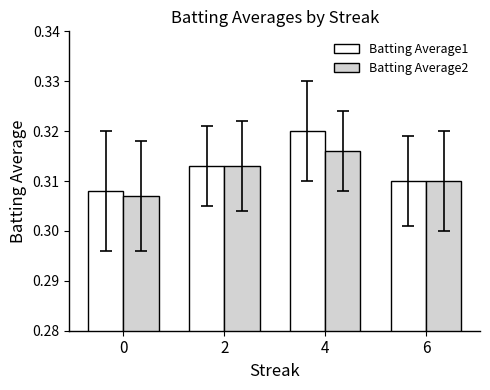

The Batting Average1 series shows 0.6 at 6. True or false?

False